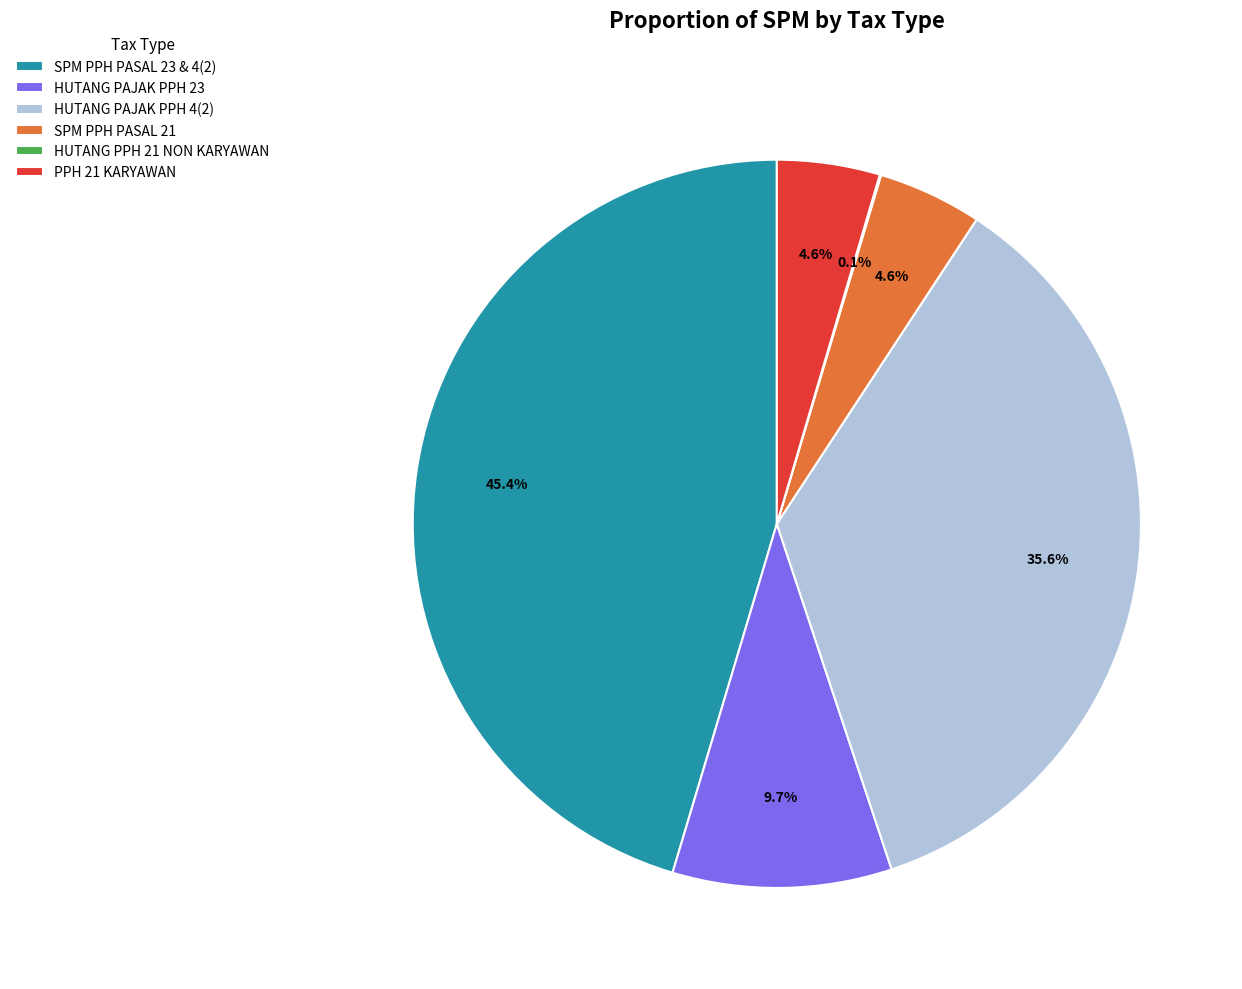

Which slice is the largest?

SPM PPH PASAL 23 & 4(2)